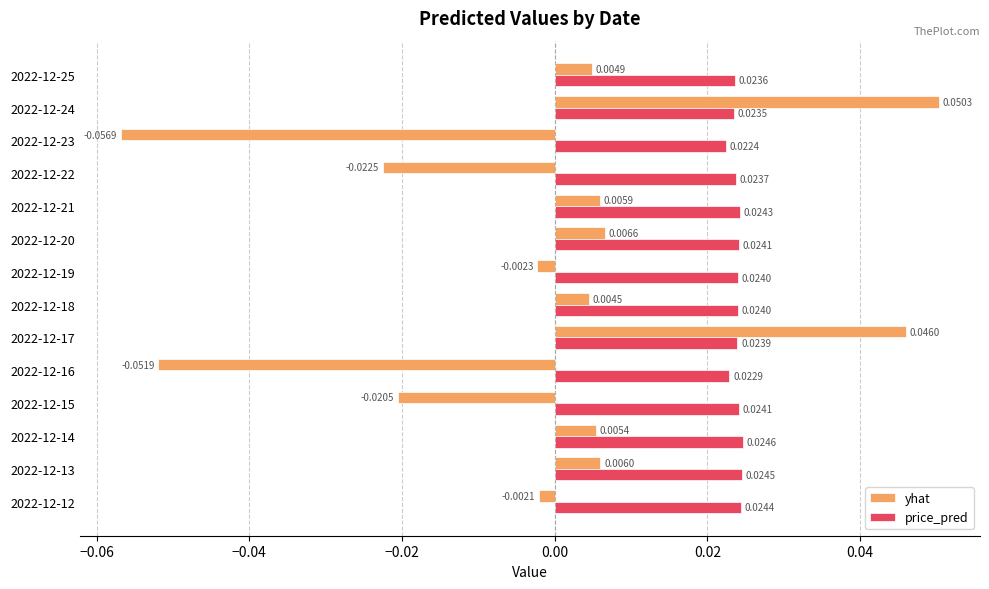

Rank the series by their average value, from lowest to highest.

yhat, price_pred